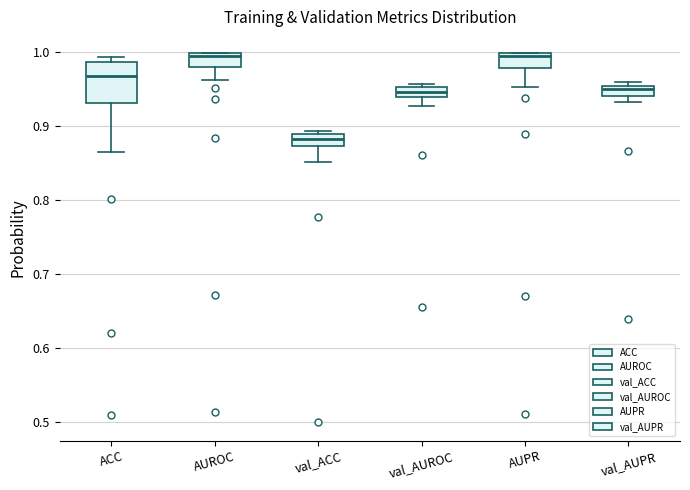

Which box is the tallest, from its lower edge to its upper edge?

ACC